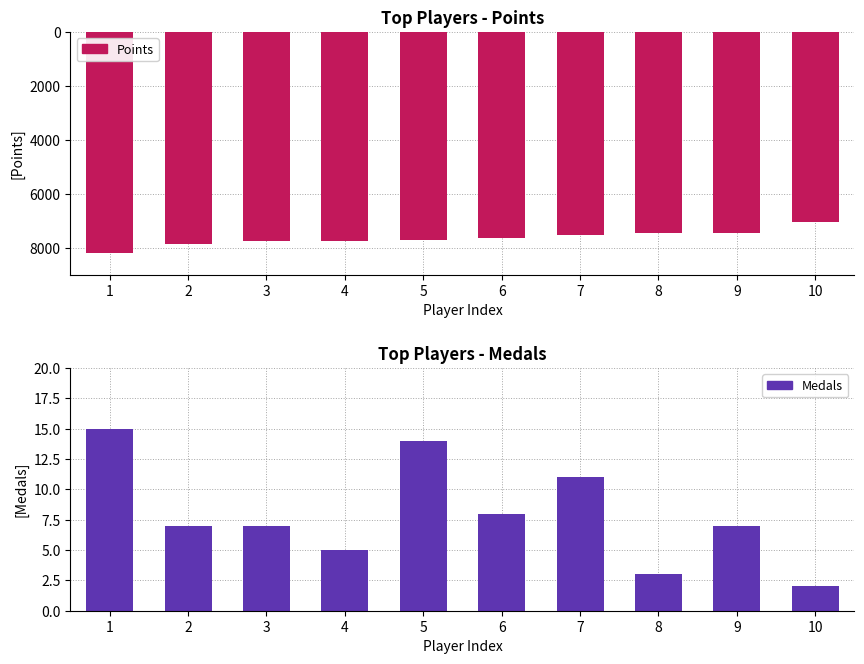

What is the spread (max minus min) of values at 3?

7770